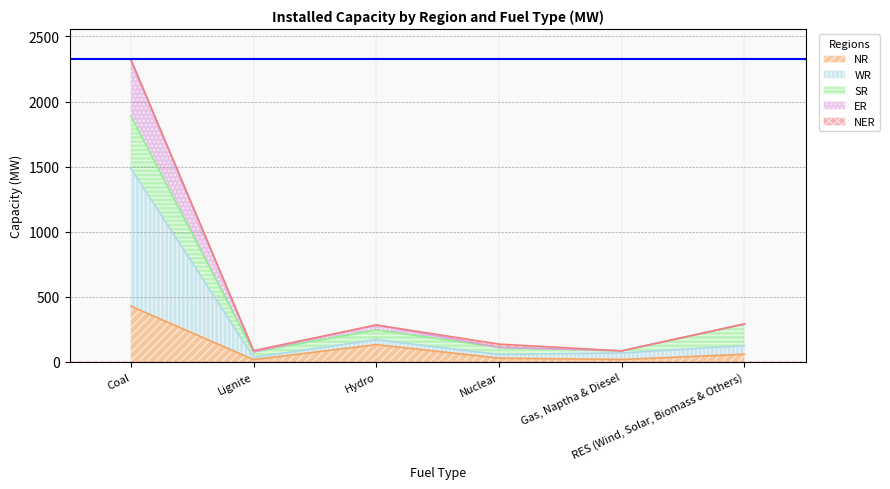

What is the highest value of the NR series?

428